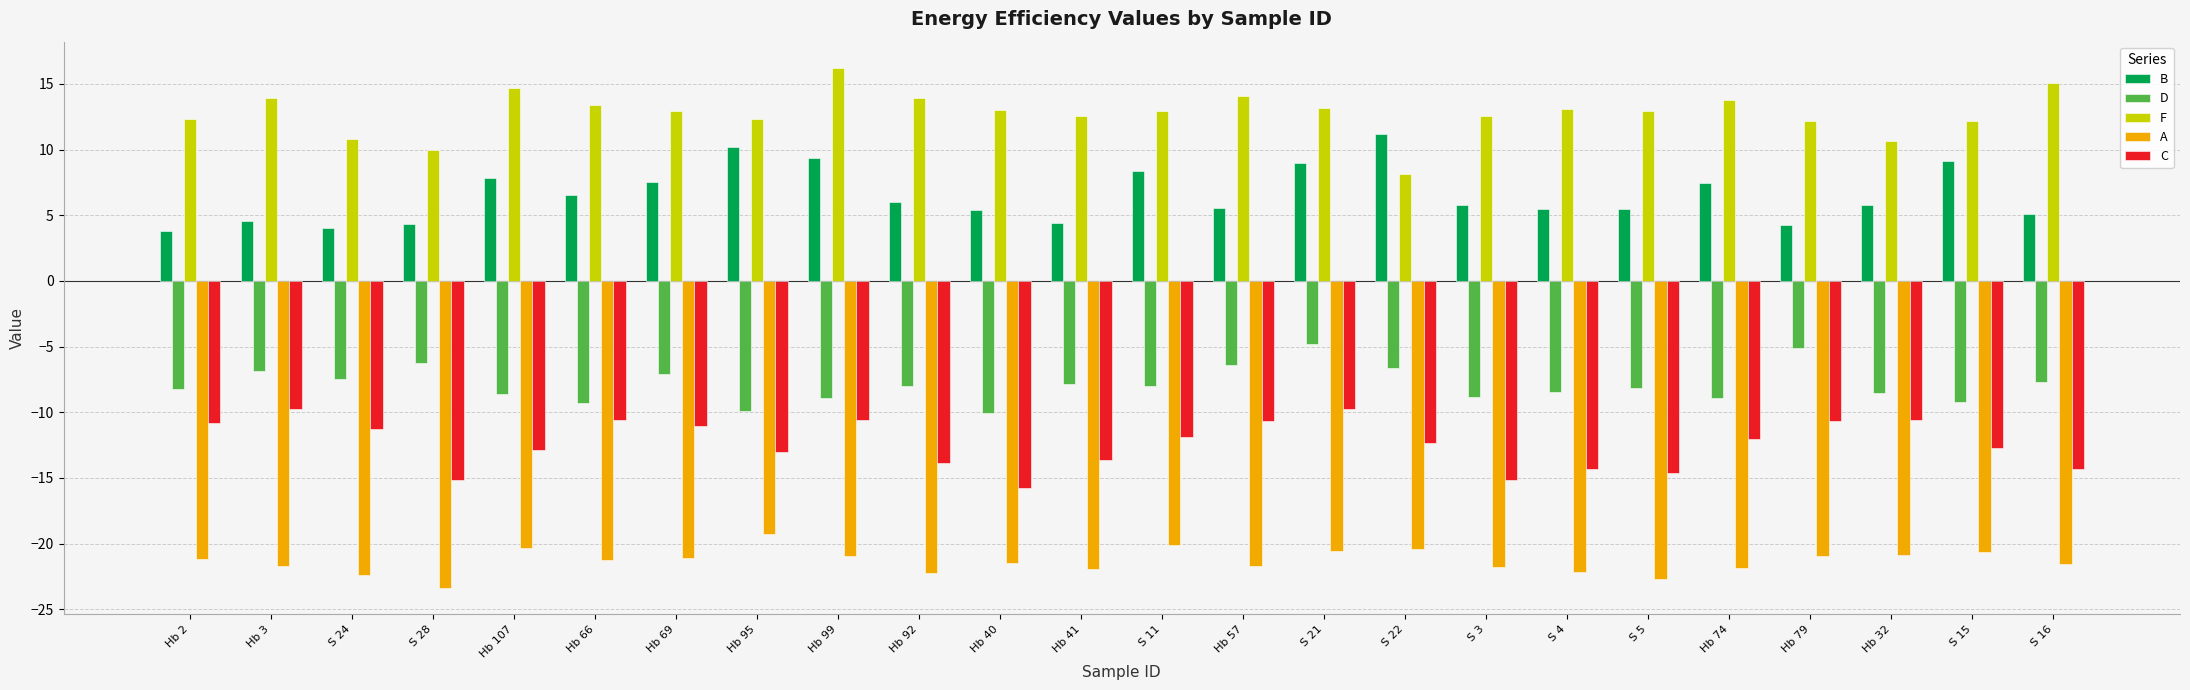

Which category has the highest value across all series?

Hb 99